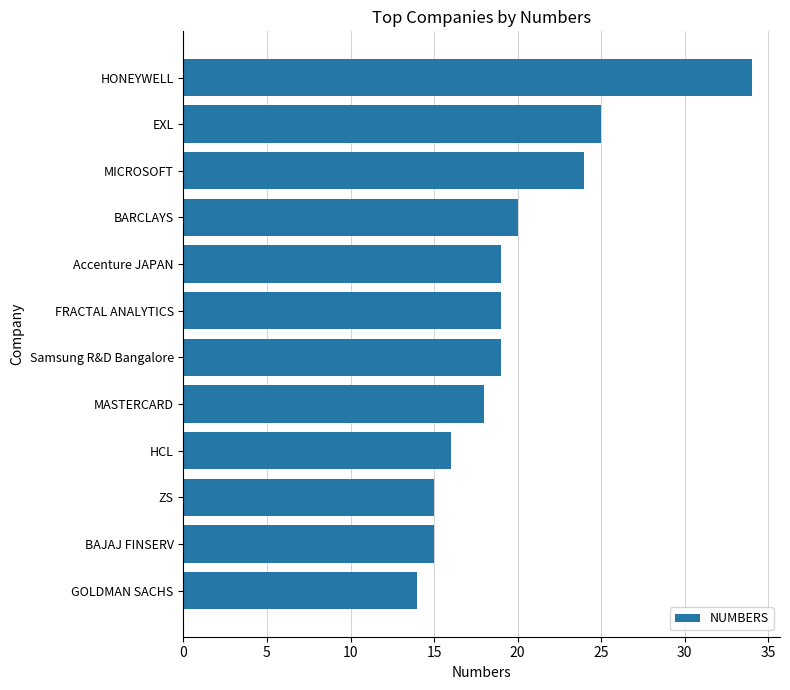

At which category does the chart reach its minimum across all series?

GOLDMAN SACHS